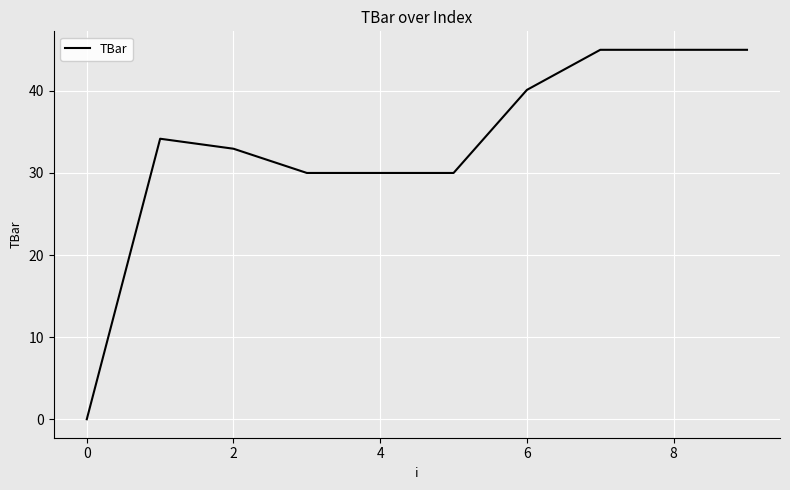

What is the greatest value displayed?

45.0